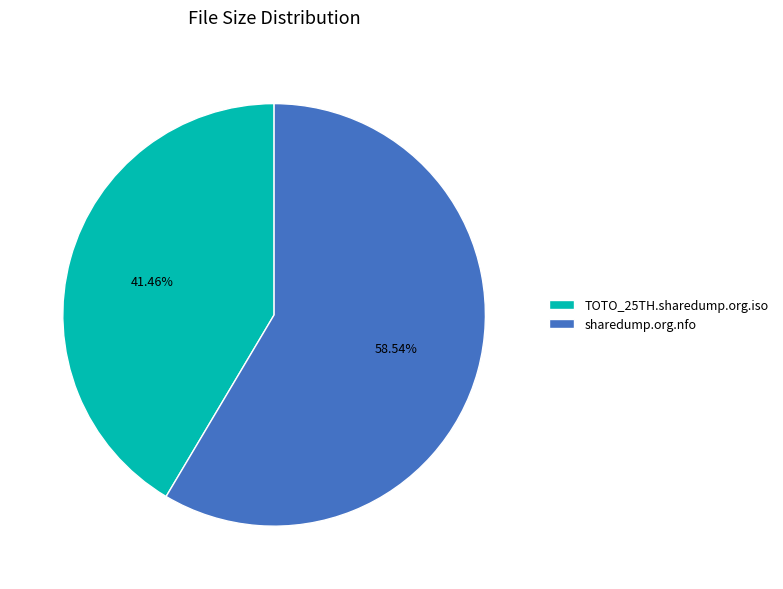

Is there any slice that represents more than half of the pie?

Yes